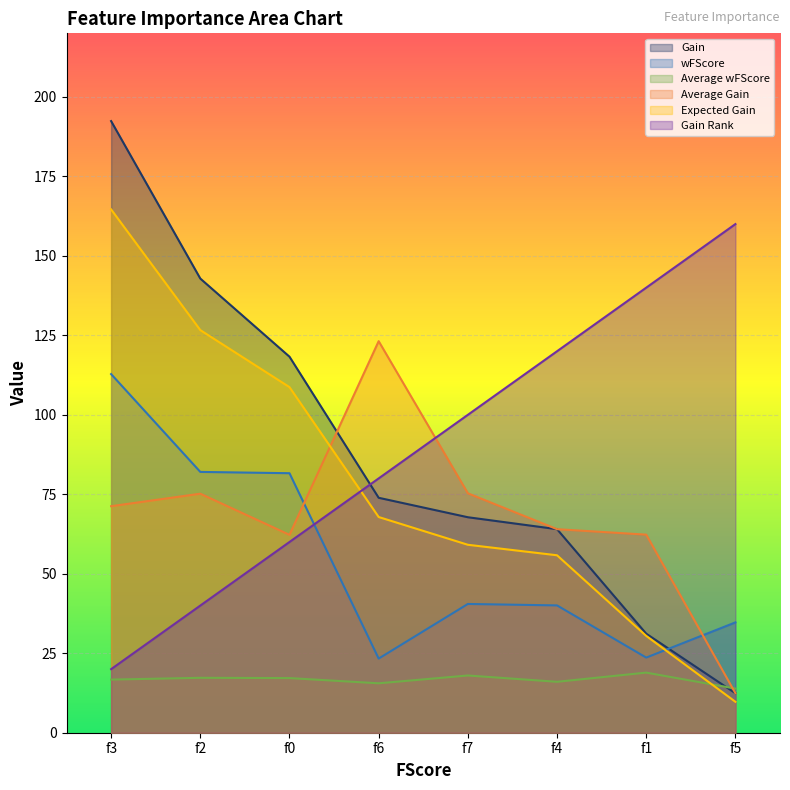

What is the minimum value for Gain?

12.4